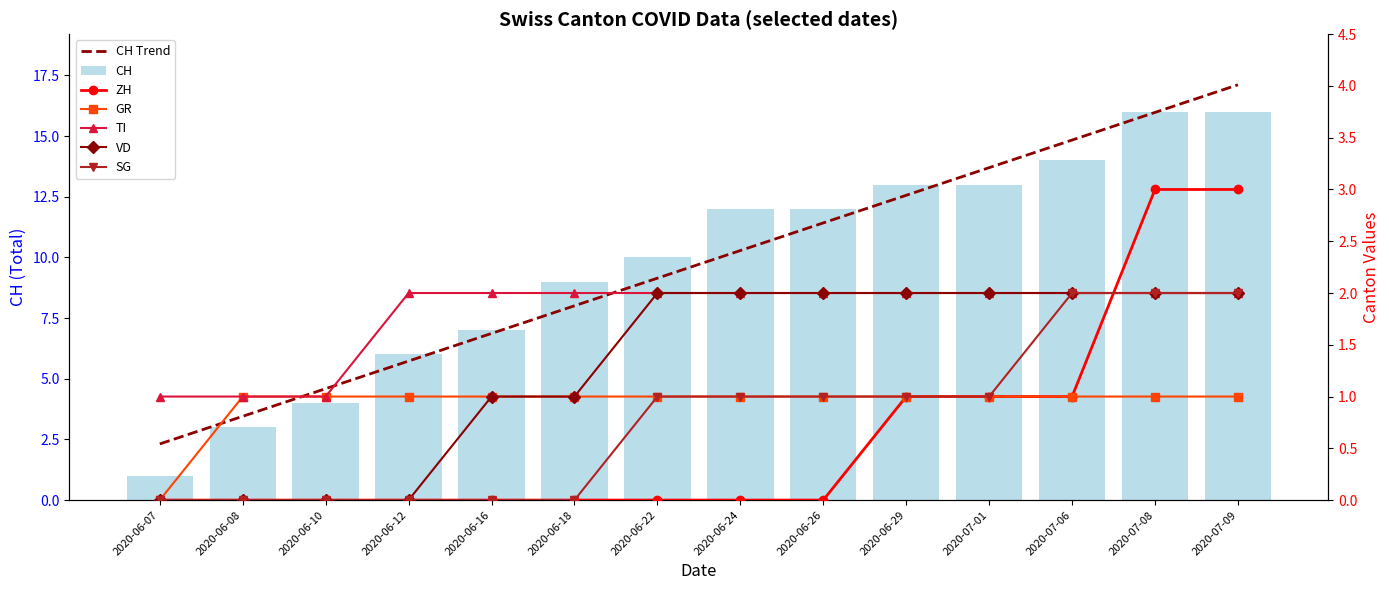

What is the sum of all SG values?

11